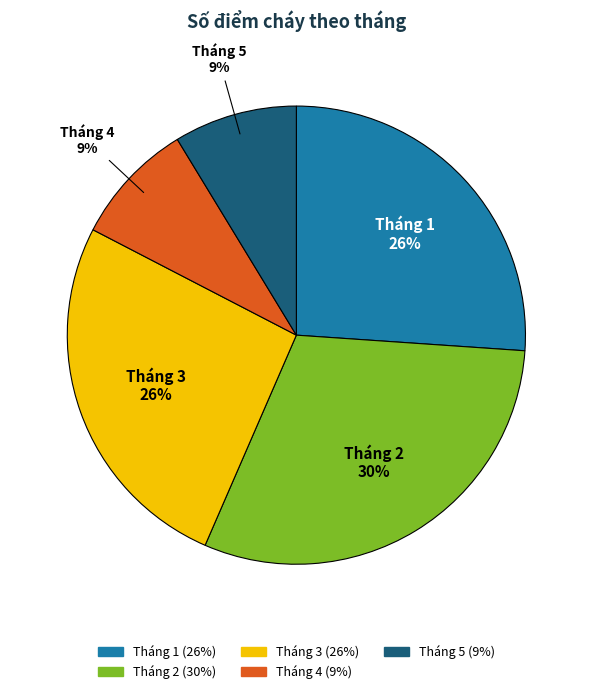

Is there a majority slice in this chart?

No